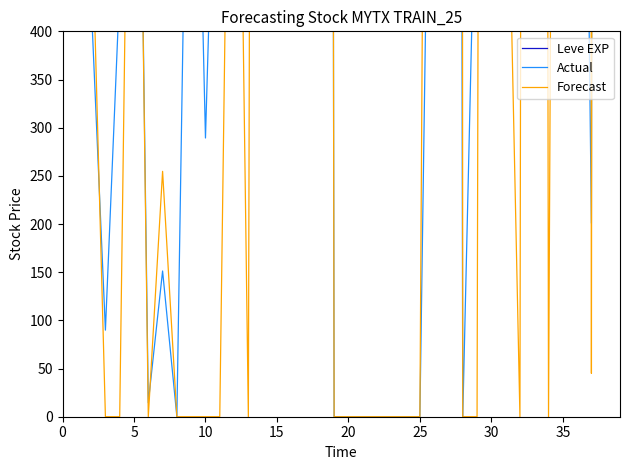

Which has a higher value, 5 or 10?

10